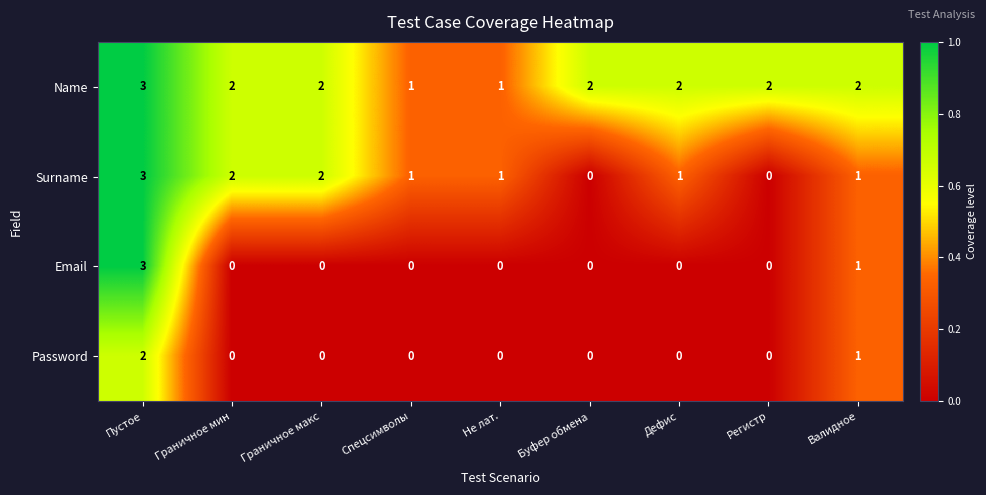

How many categories are shown in the chart?

9